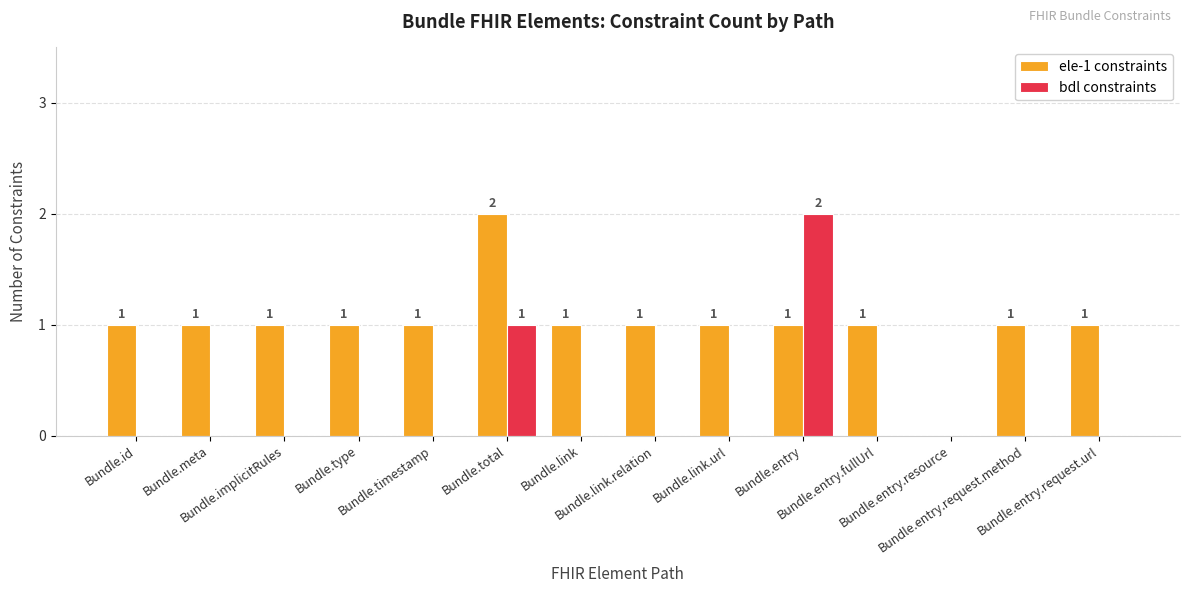

Reading left to right, list all the values displayed in this chart.

ele-1 constraints: 1	1	1	1	1	2	1	1	1	1	1	0	1	1
bdl constraints: 0	0	0	0	0	1	0	0	0	2	0	0	0	0